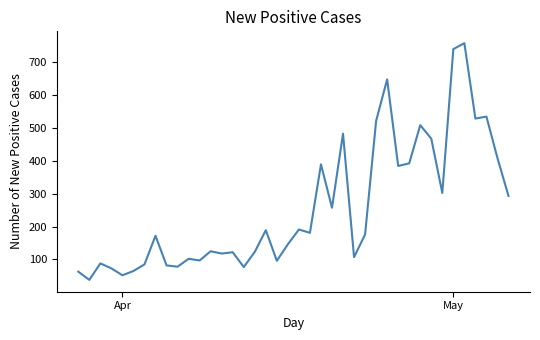

What is the difference between the maximum and minimum values?

719